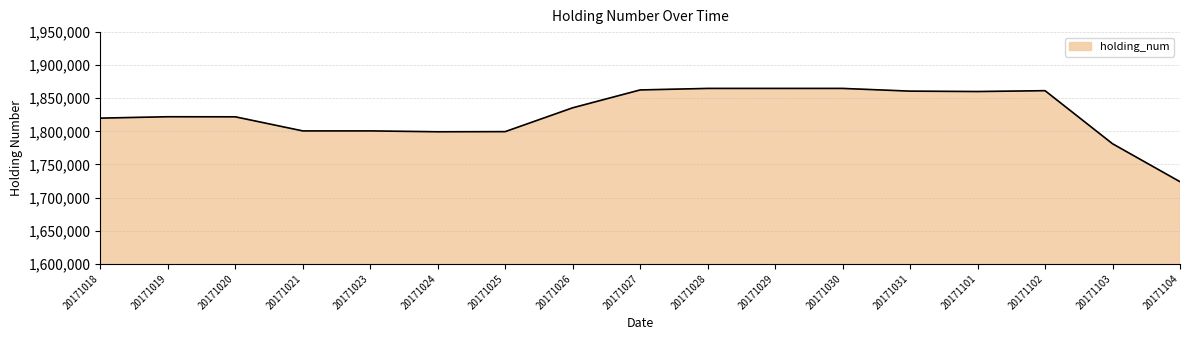

Approximately how many times larger is the value at 20171018 compared to 20171103?

1.0